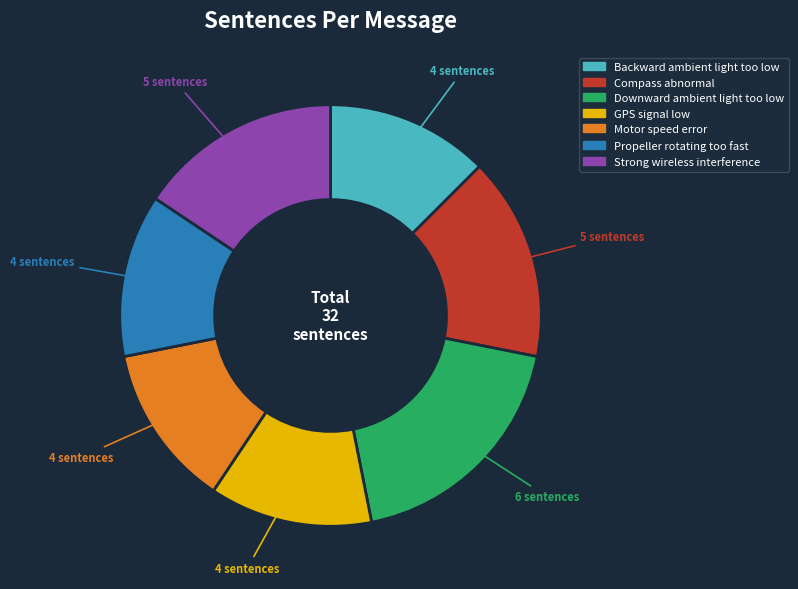

What is the largest slice in the pie chart?

Downward ambient light too low